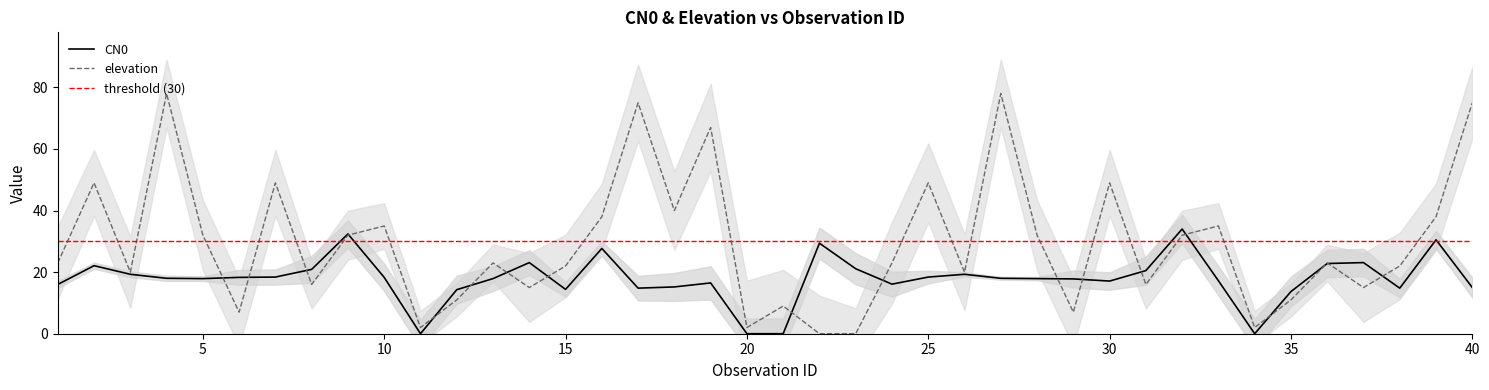

What is the highest value of the elevation series?

78.0